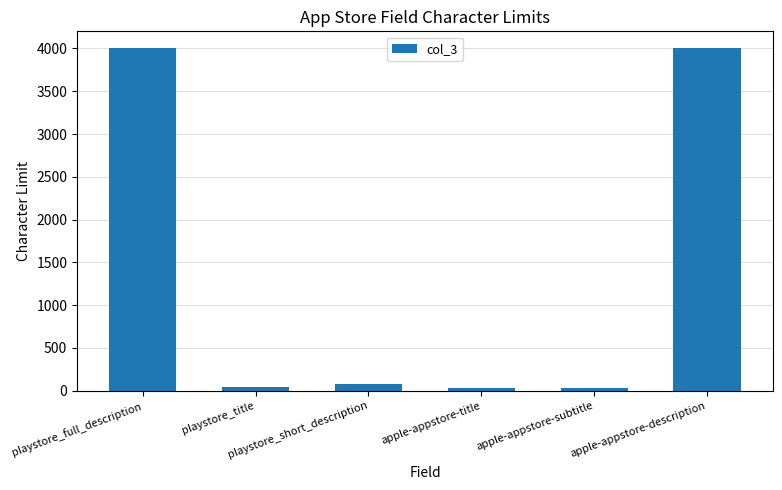

What is the change in value from playstore_full_description to playstore_title?

-3950